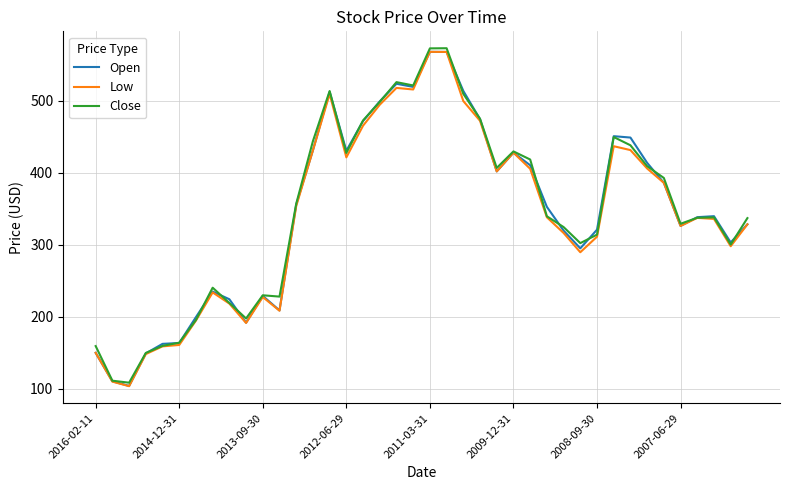

What is the minimum value for Low?

103.6